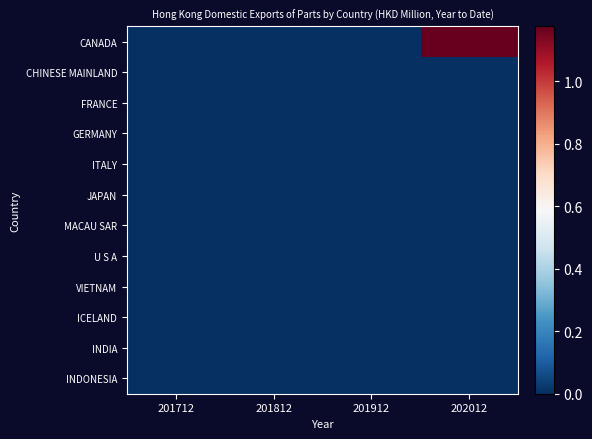

Which category has the highest value across all series?

202012